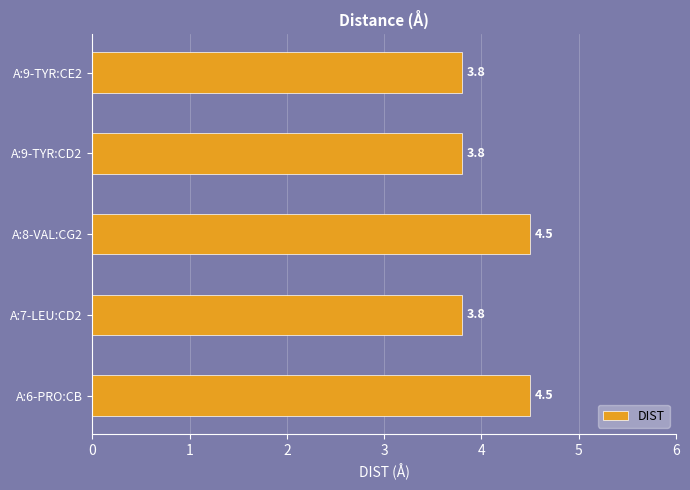

What is the sum of all values?

20.4